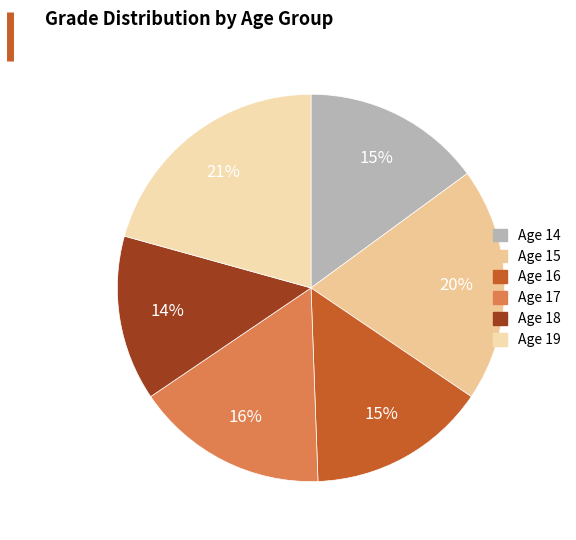

What is the largest slice in the pie chart?

age_19